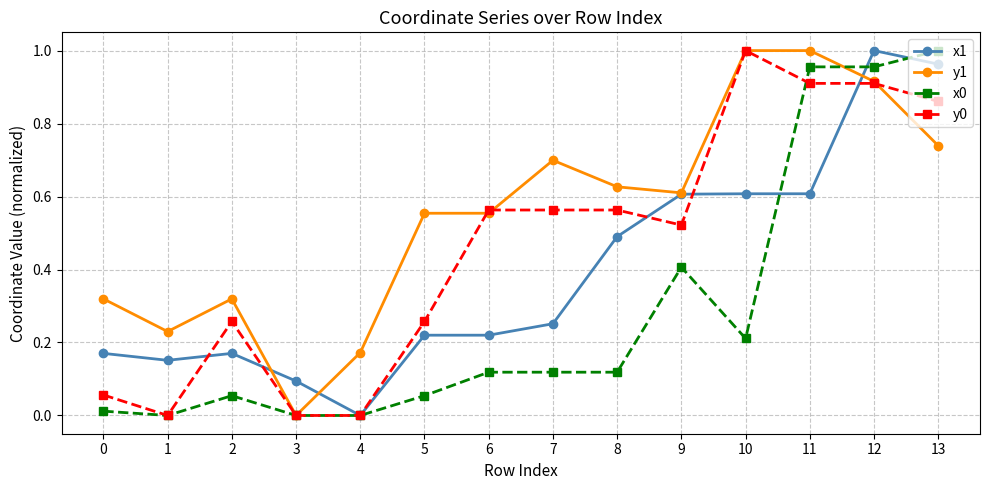

At how many categories does at least one series exceed 0?

14